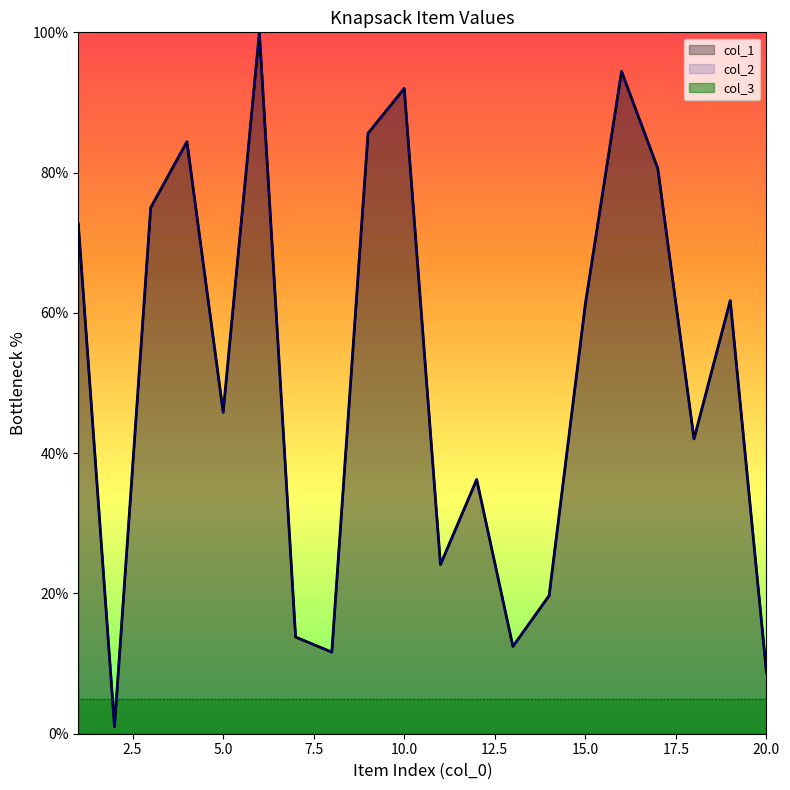

The col_2 series shows 11.8 at 11. True or false?

False